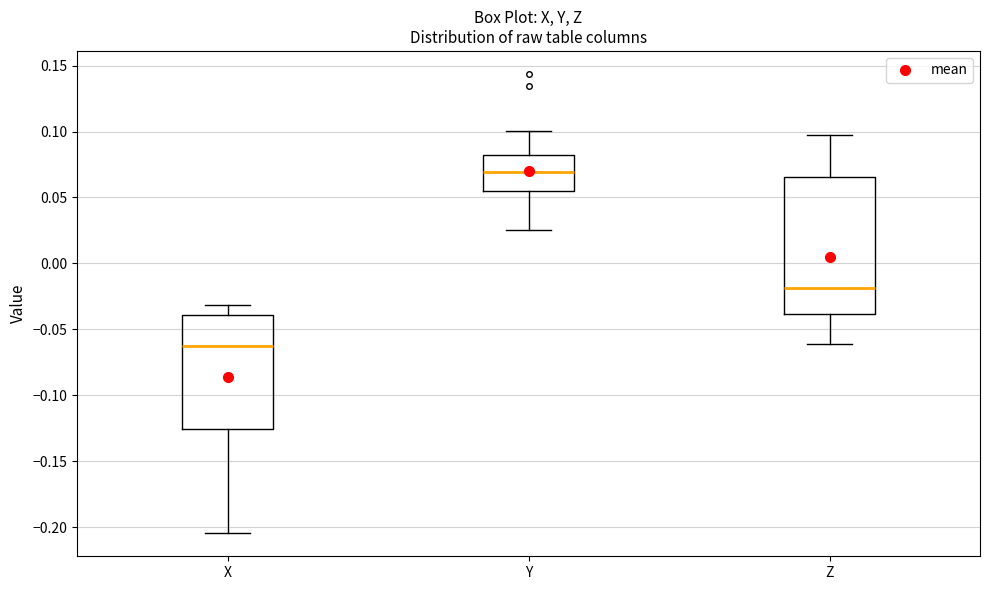

Which box's median line is the highest?

Y